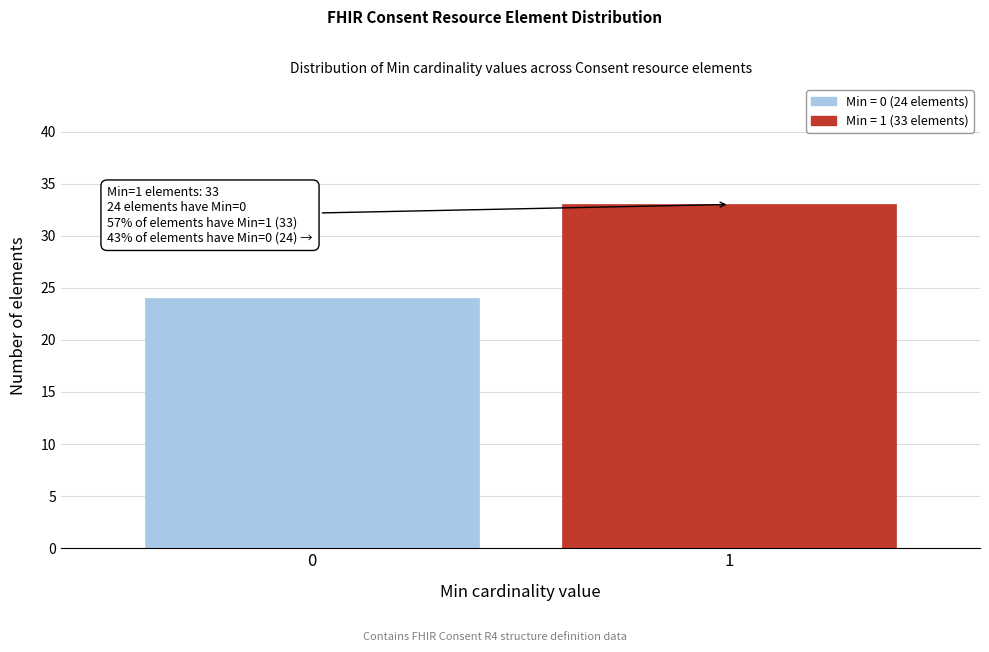

Reading left to right, extract all data points from this chart.

24	33